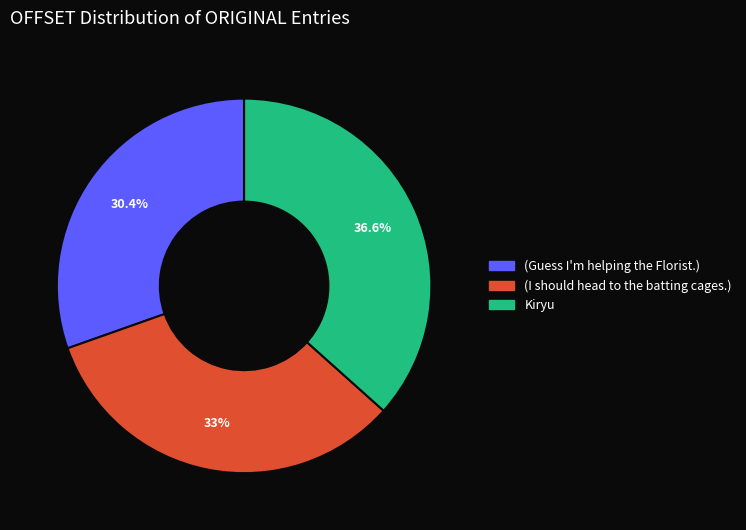

Is it true that (Guess I'm helping the Florist.) is 40% of the pie?

False